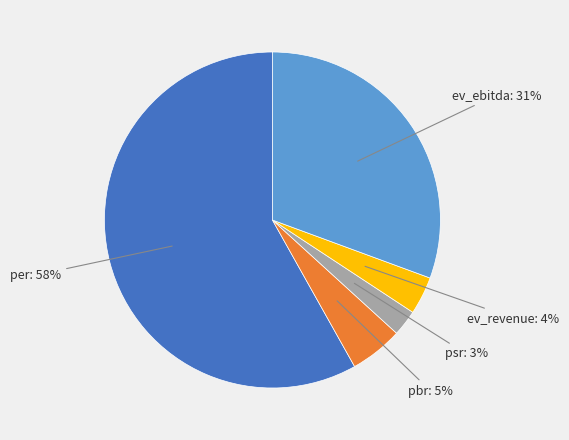

To the nearest percent, what is the average slice percentage?

20%